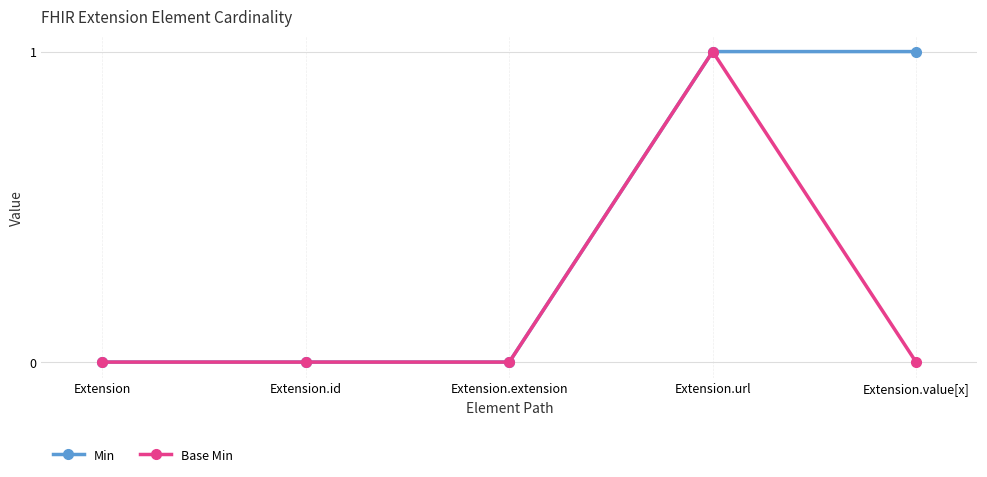

True or false: Base Min has a value of 1 at Extension.id.

False